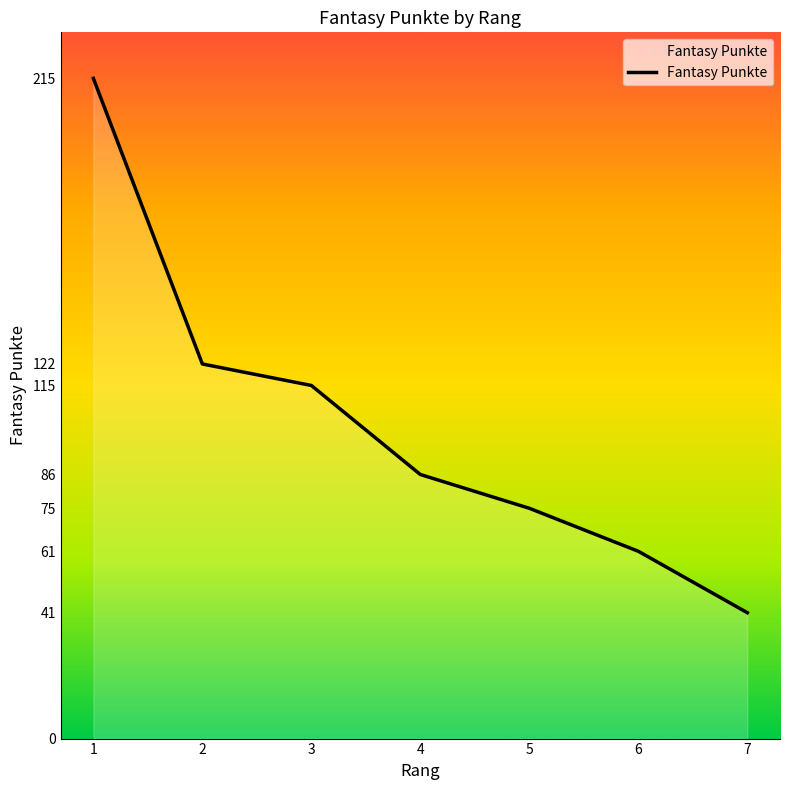

What value does the data have at 2?

122